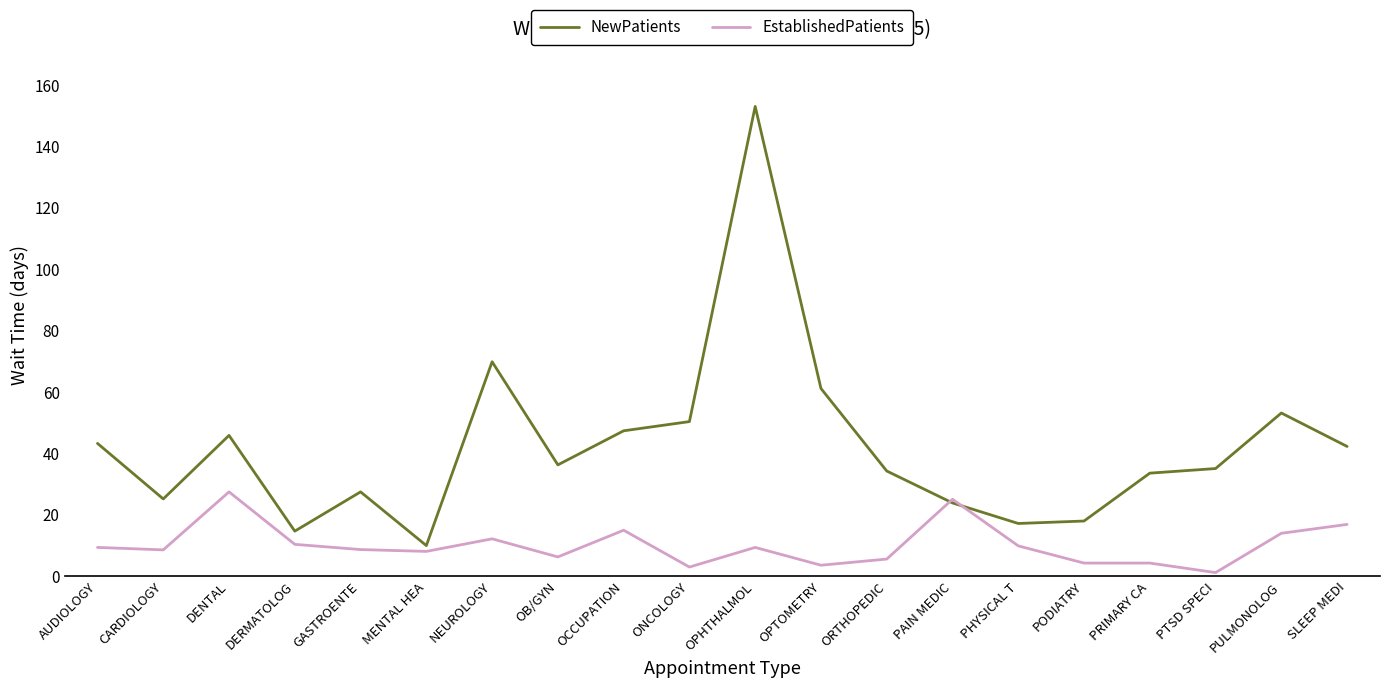

At AUDIOLOGY, list the series in order from largest to smallest.

NewPatients, EstablishedPatients